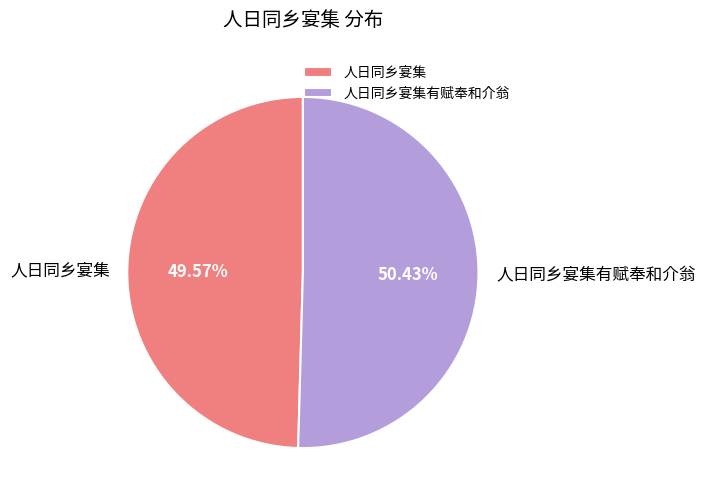

Which category has the smallest portion of the pie?

人日同乡宴集